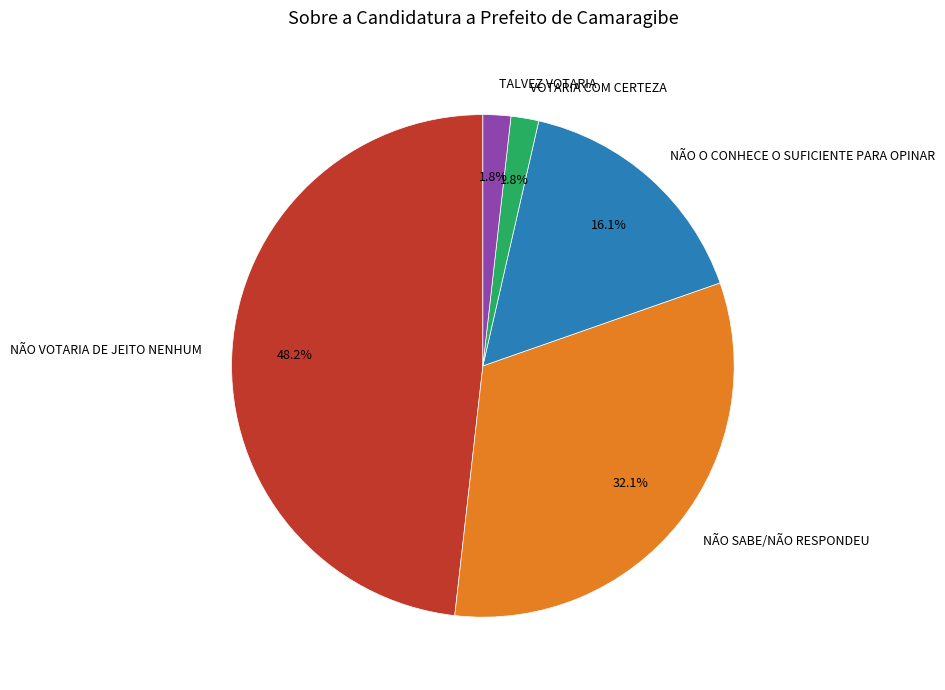

To the nearest percent, what portion does NÃO VOTARIA DE JEITO NENHUM represent?

48%